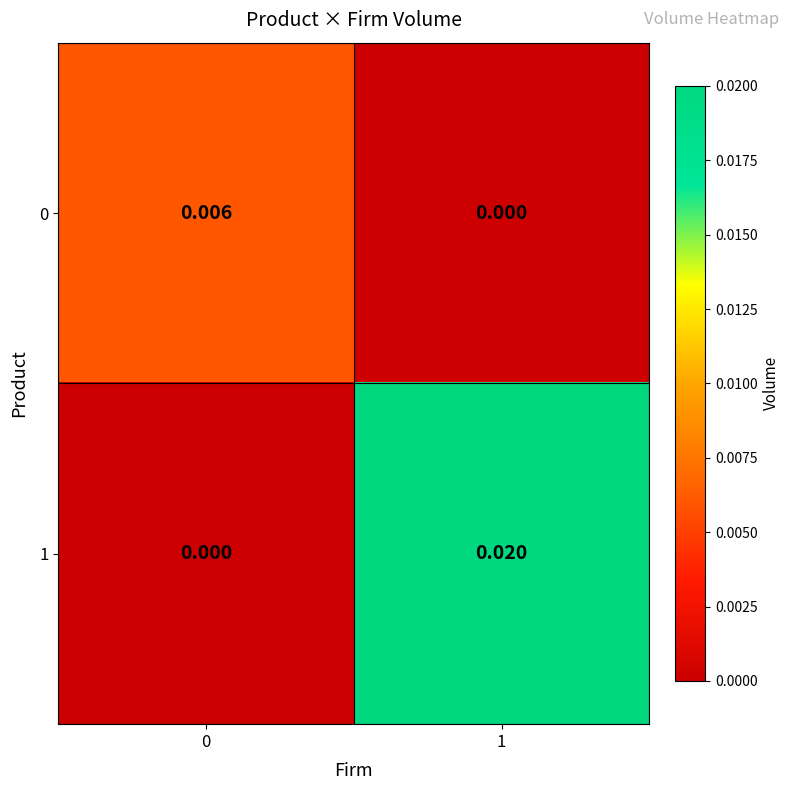

Is the value of 0 at 0 greater than the value of 1 at 1?

No